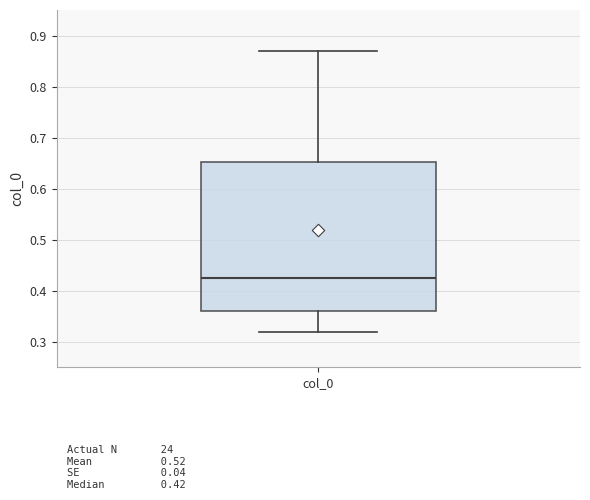

Transcribe this box plot: give where the median line is, the range the box spans, and where the two whiskers end, as read against the y-axis. The values are not printed on the chart, so give them approximately, as read against the axis.

median 0.42, box 0.36 to 0.65, whiskers 0.32 to 0.87